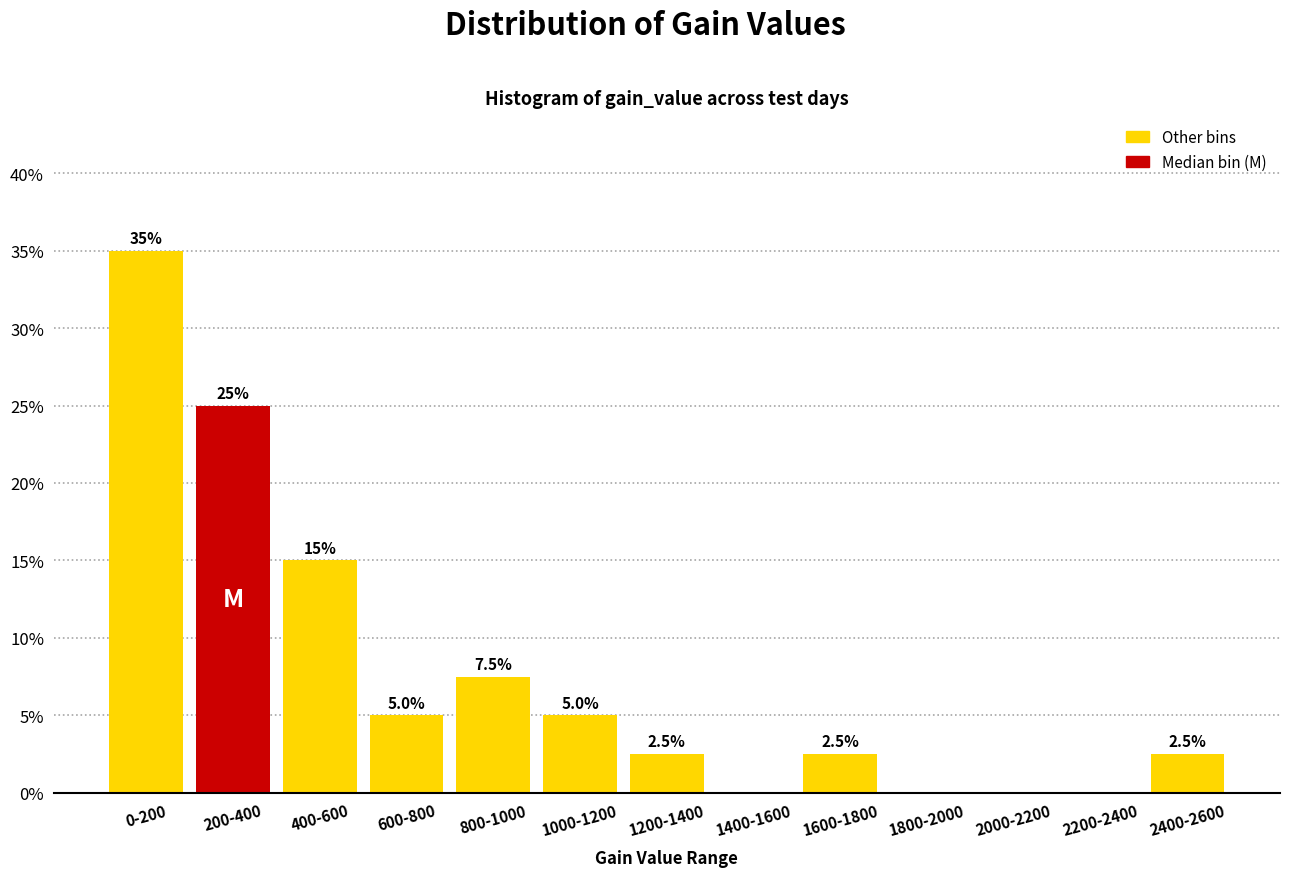

Reading right to left, transcribe all the data shown in this chart.

2400-2600=2.5	2200-2400=0.0	2000-2200=0.0	1800-2000=0.0	1600-1800=2.5	1400-1600=0.0	1200-1400=2.5	1000-1200=5.0	800-1000=7.5	600-800=5.0	400-600=15.0	200-400=25.0	0-200=35.0